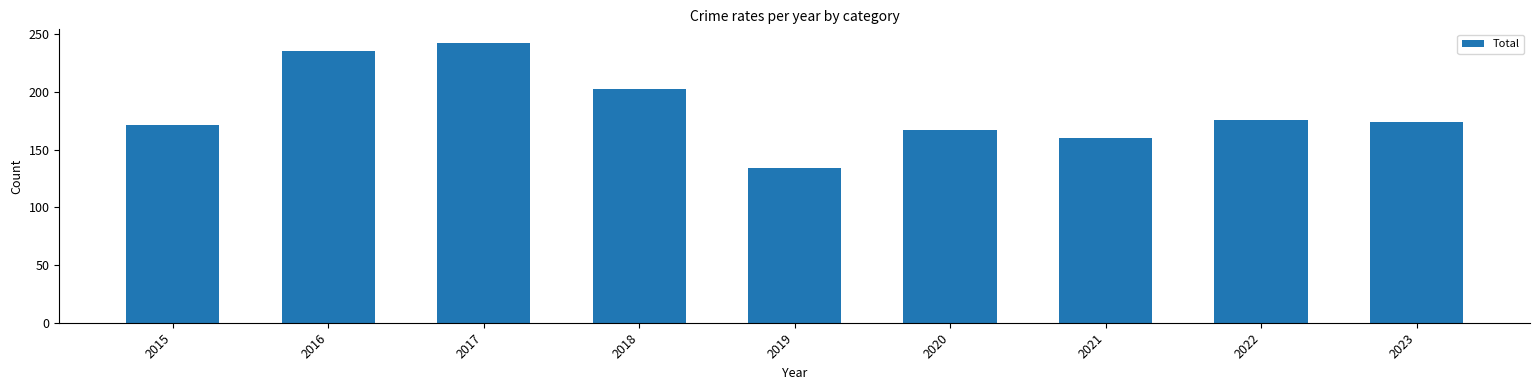

What is the average value?

185